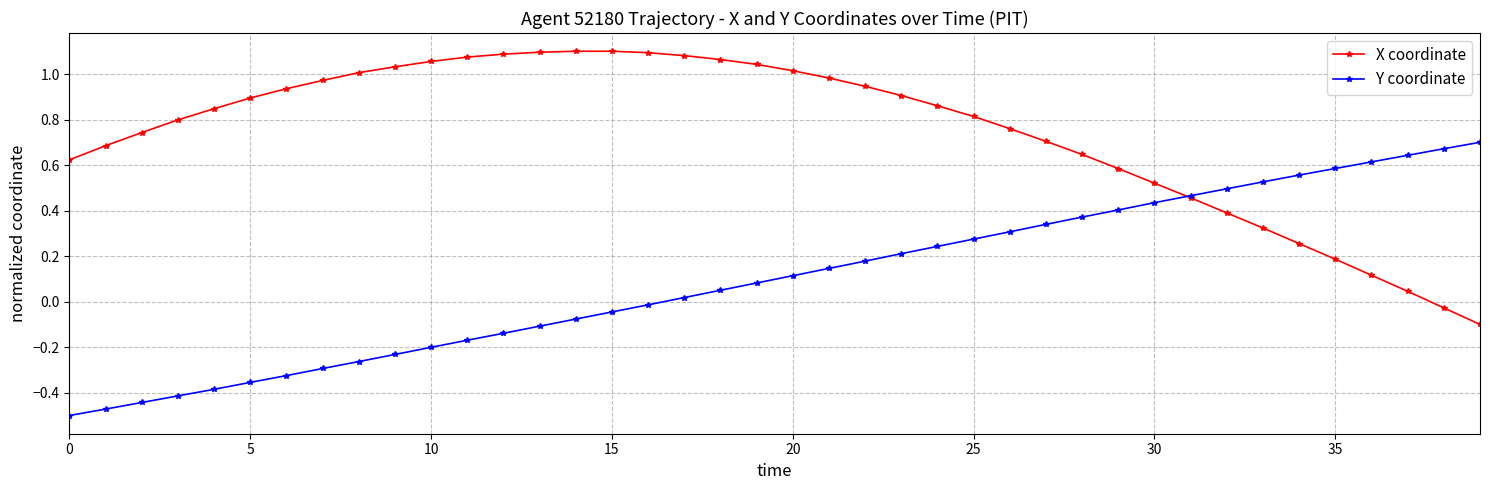

List the series in order of their overall mean, highest first.

X coordinate, Y coordinate